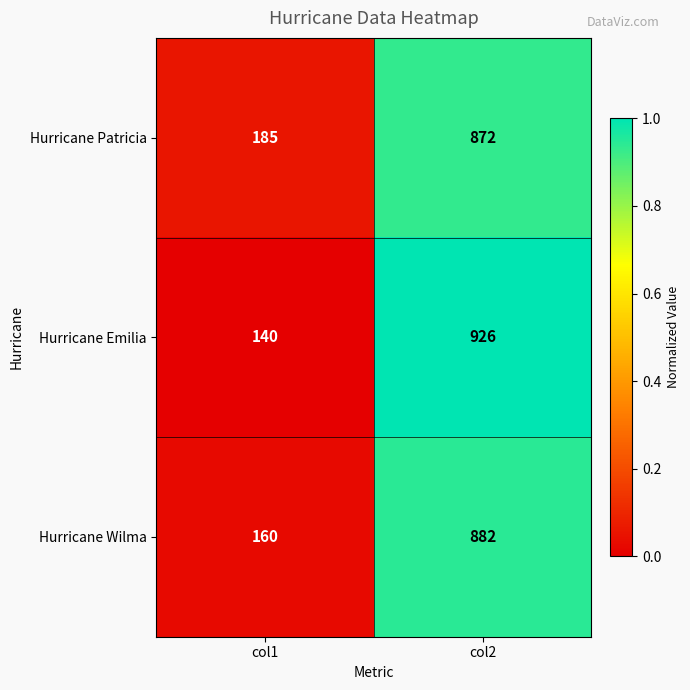

At which category is the sum across all series the highest?

col2